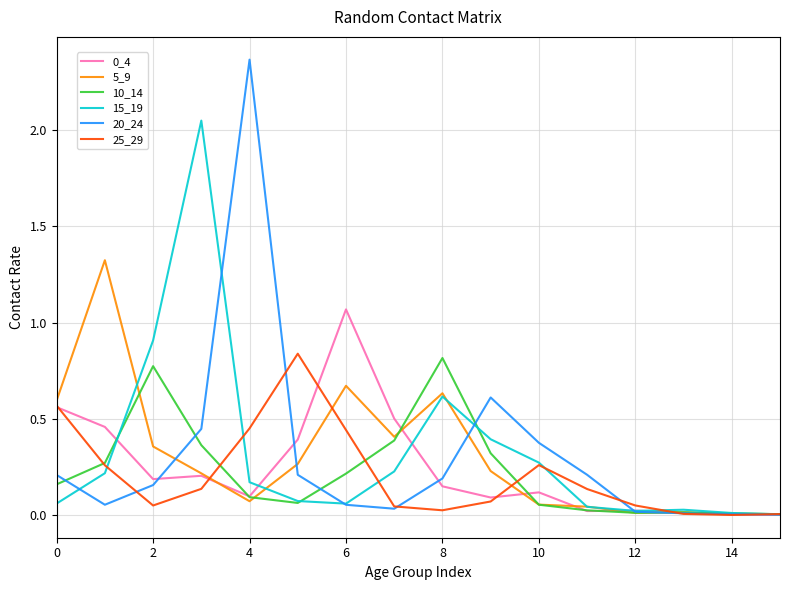

Which series has the widest spread of values?

20_24